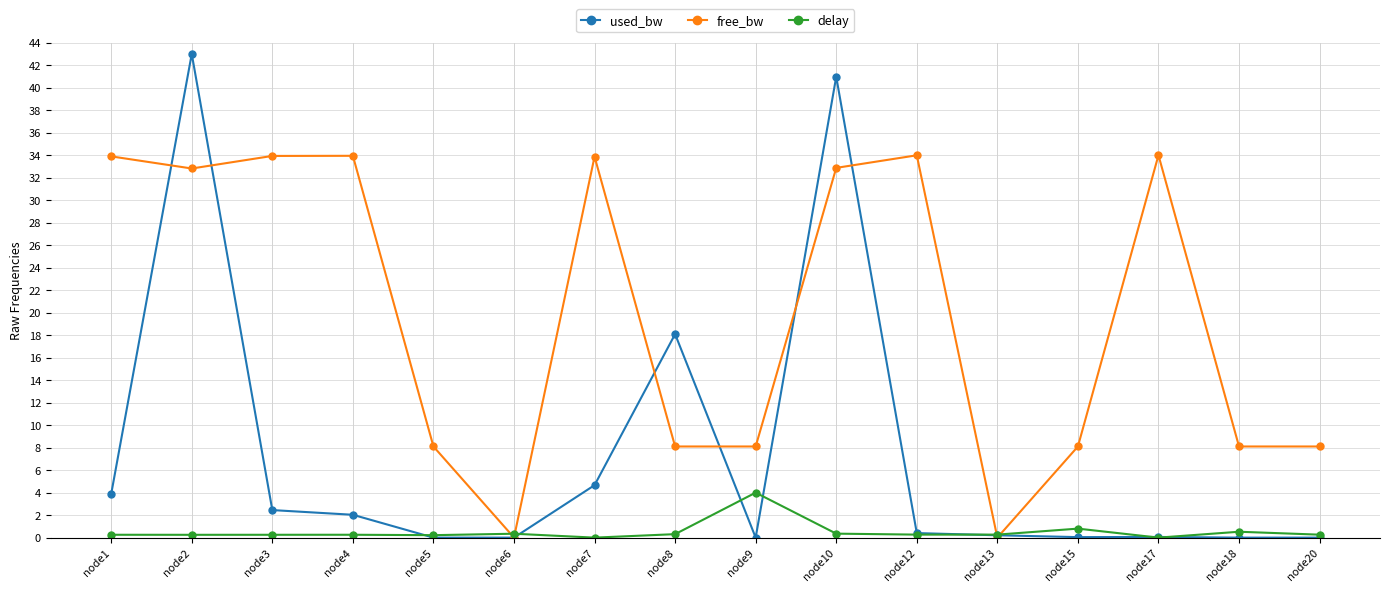

Where is used_bw nearest to the value 21?

node8